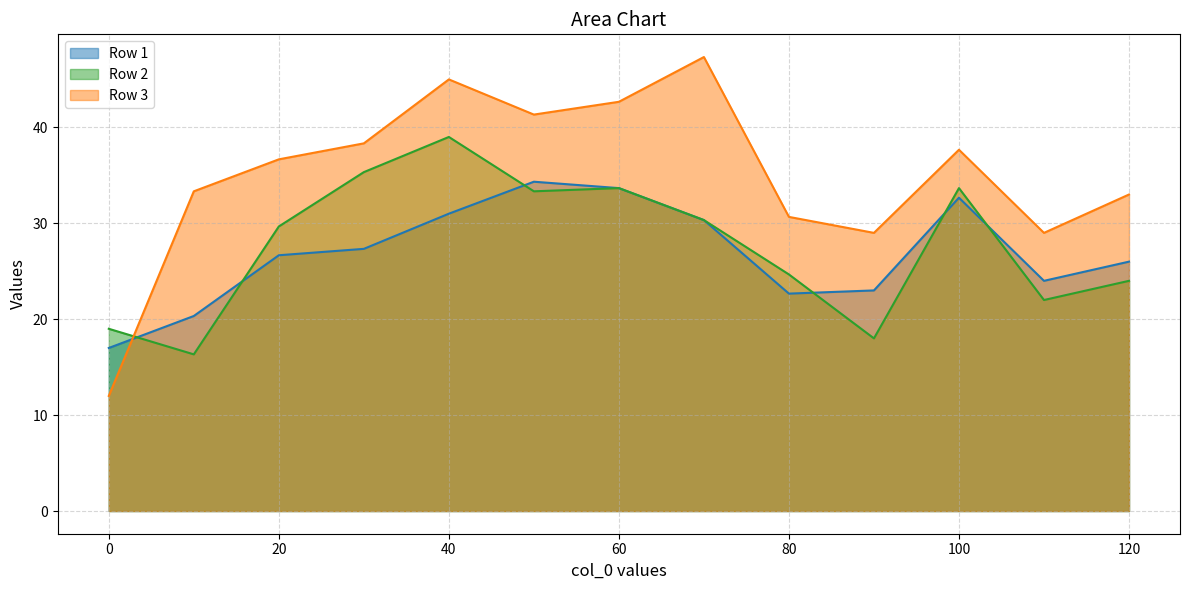

What is the difference between the Row 2 values at 110 and 70?

8.3